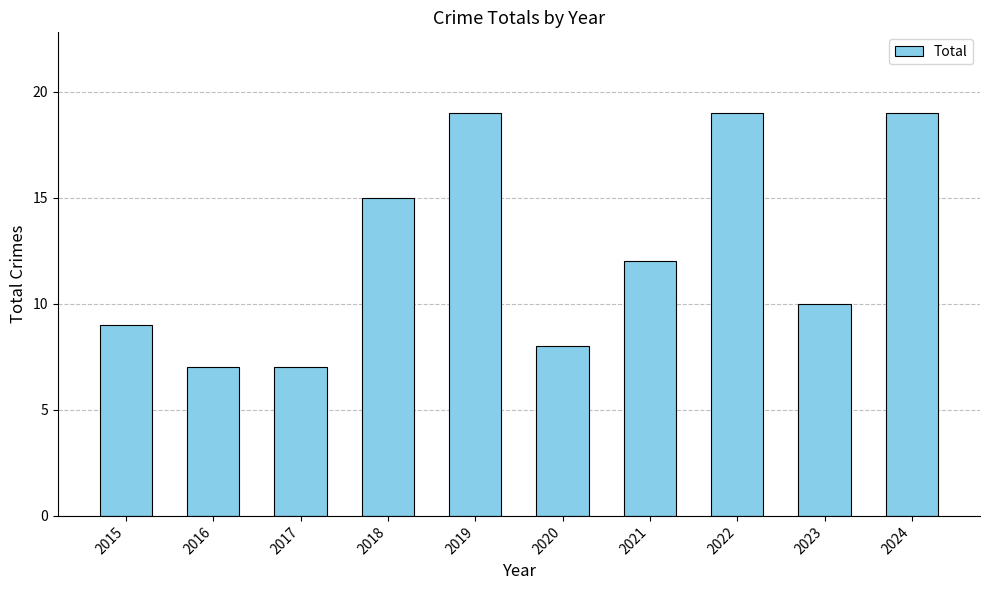

What is the difference between the maximum and minimum values?

12